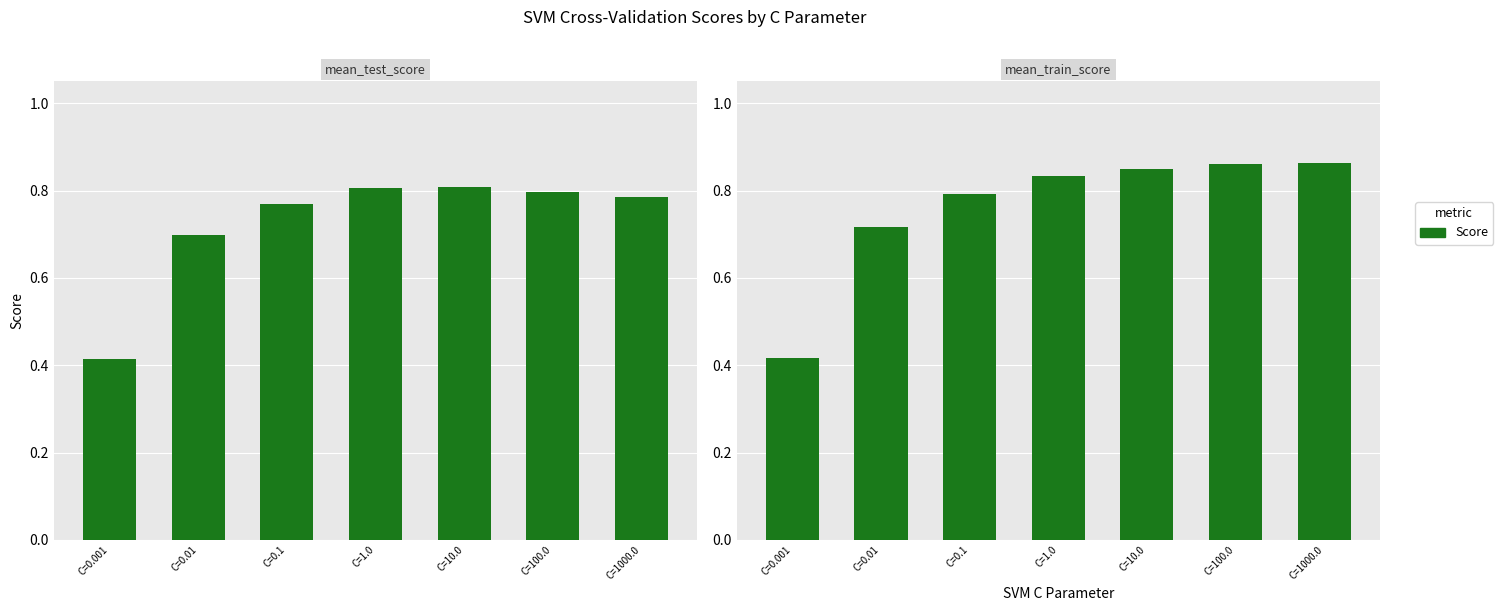

What is the label of the 5th bar from the left?

C=10.0